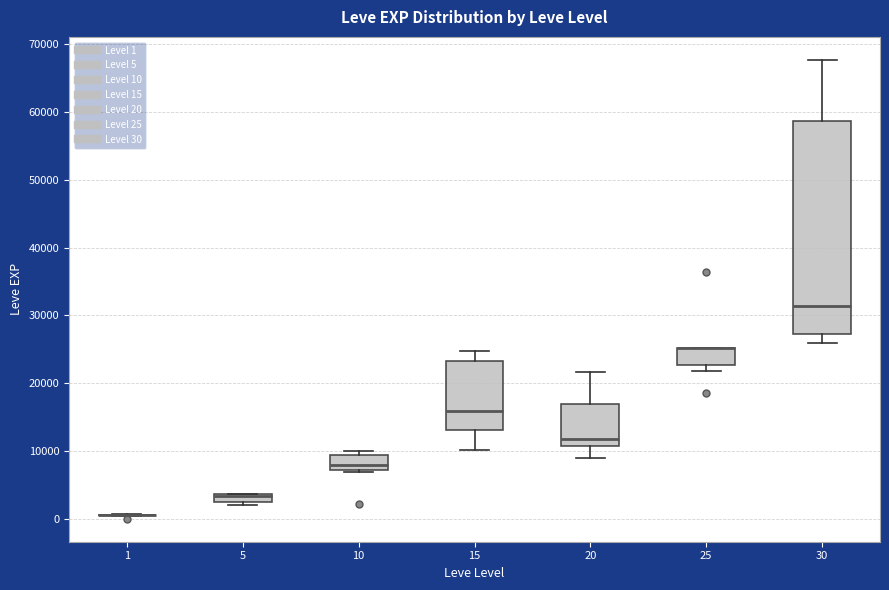

Which box is the tallest, from its lower edge to its upper edge?

30